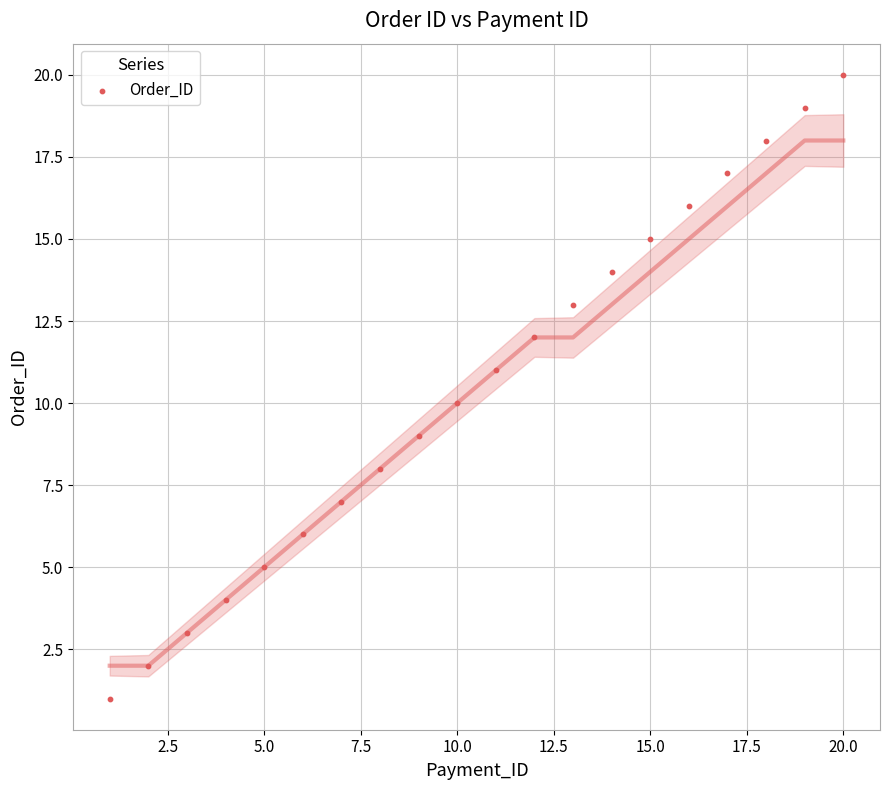

What is the range of Y values (max minus min)?

19